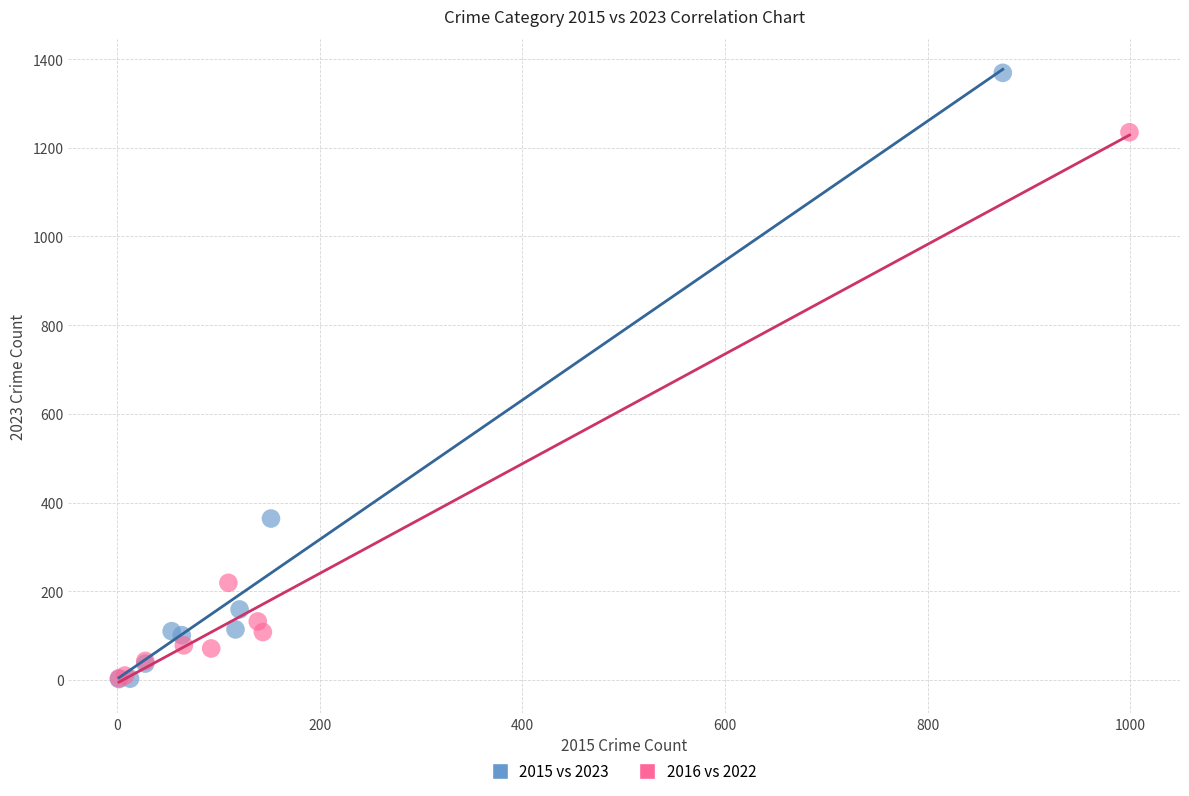

Which series contains the highest Y value?

2015 vs 2023